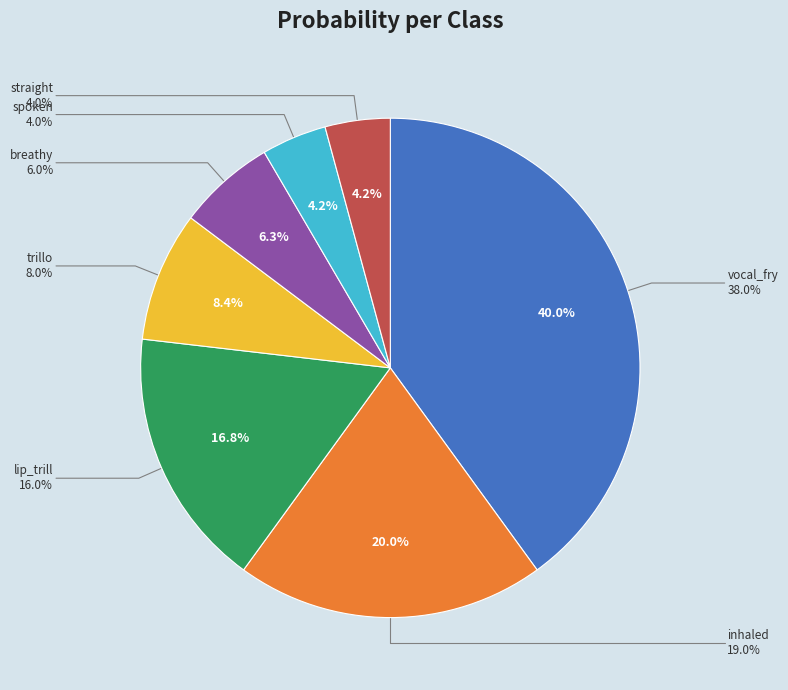

To the nearest percent, what is the average slice percentage?

14%